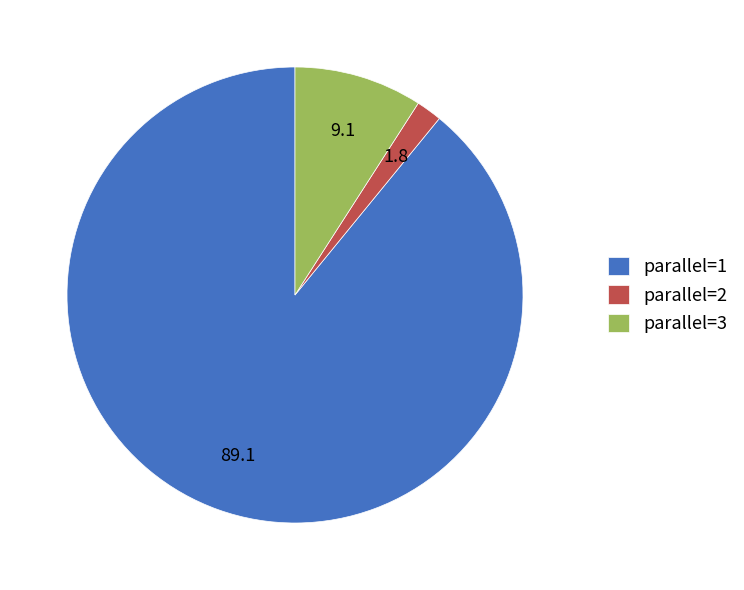

The parallel=3 slice represents 9% of the pie. True or false?

True